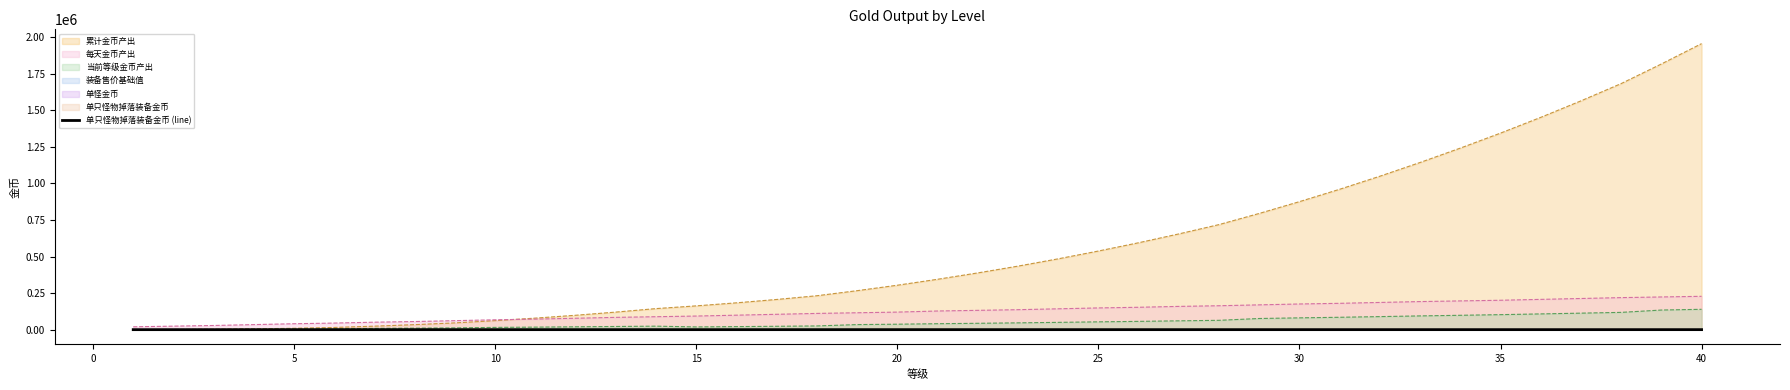

How many values are below 53?

20